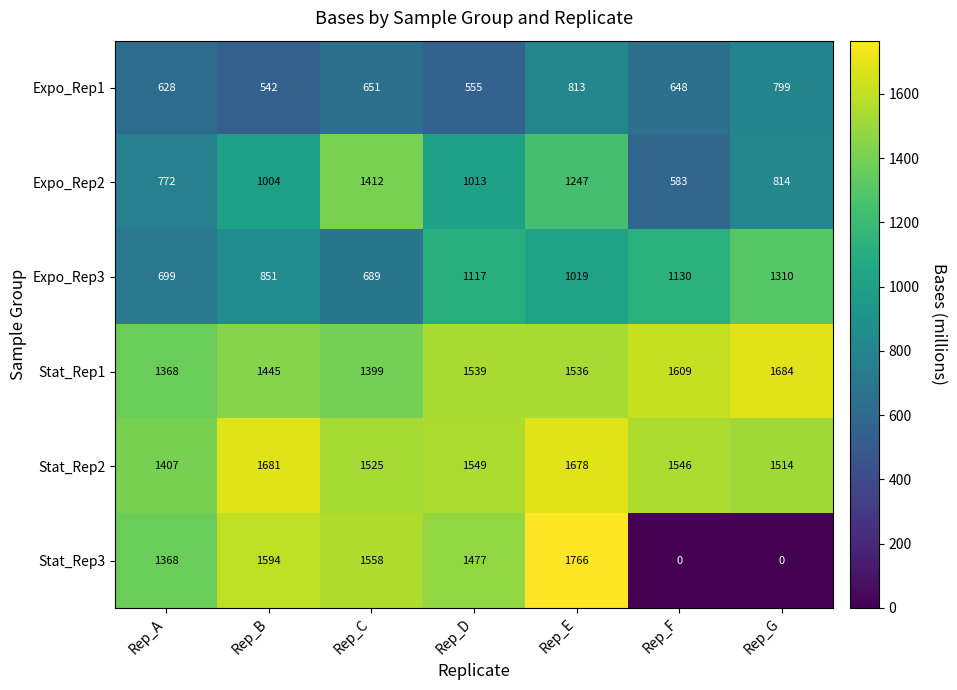

How many data points does each series have?

7